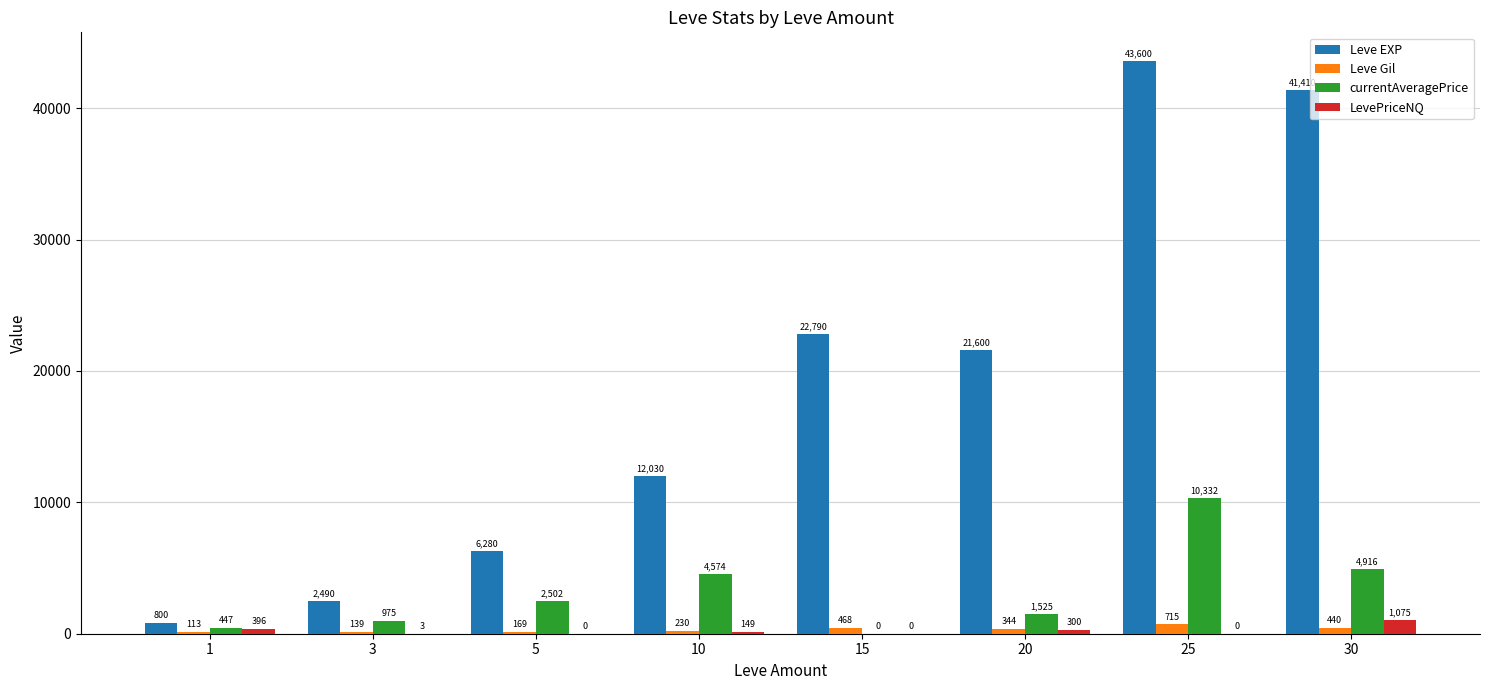

Is the value of Leve Gil at 20 greater than the value of Leve EXP at 3?

No